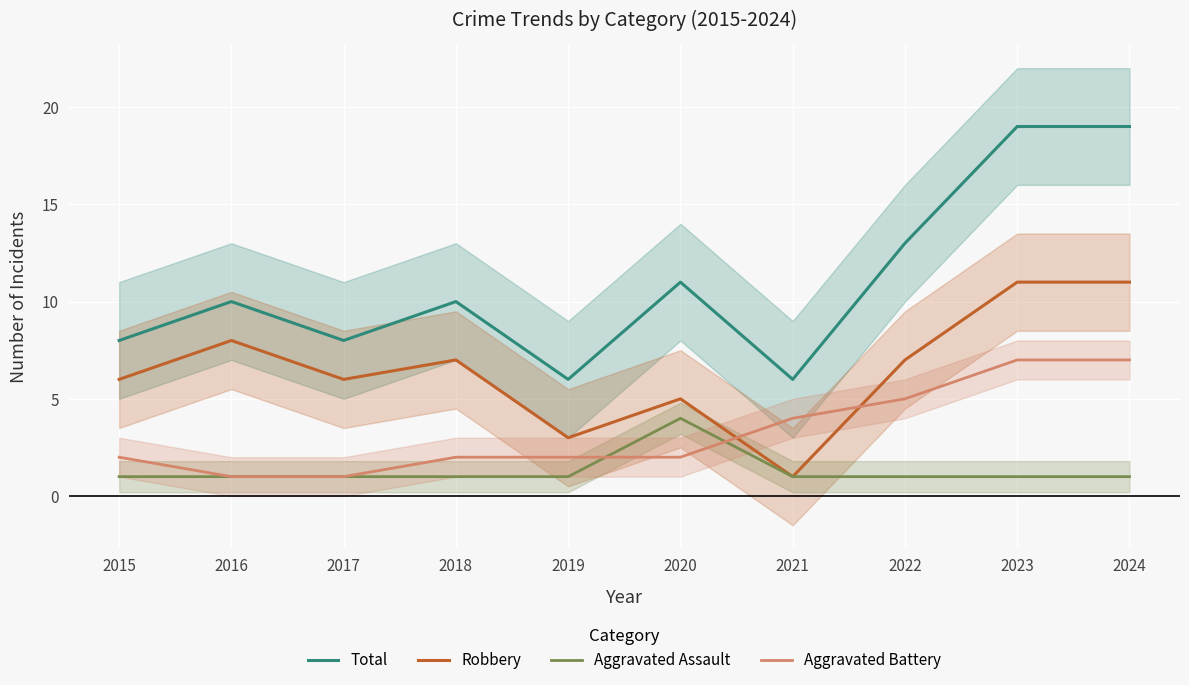

Where is Robbery nearest to the value 6?

2015